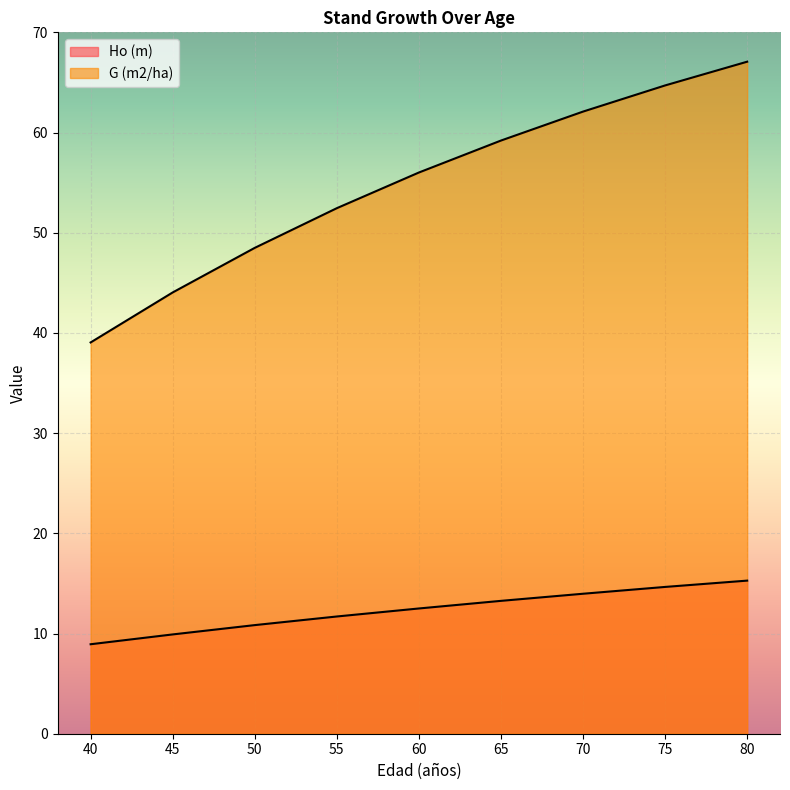

At which category does the chart reach its peak across all series?

80